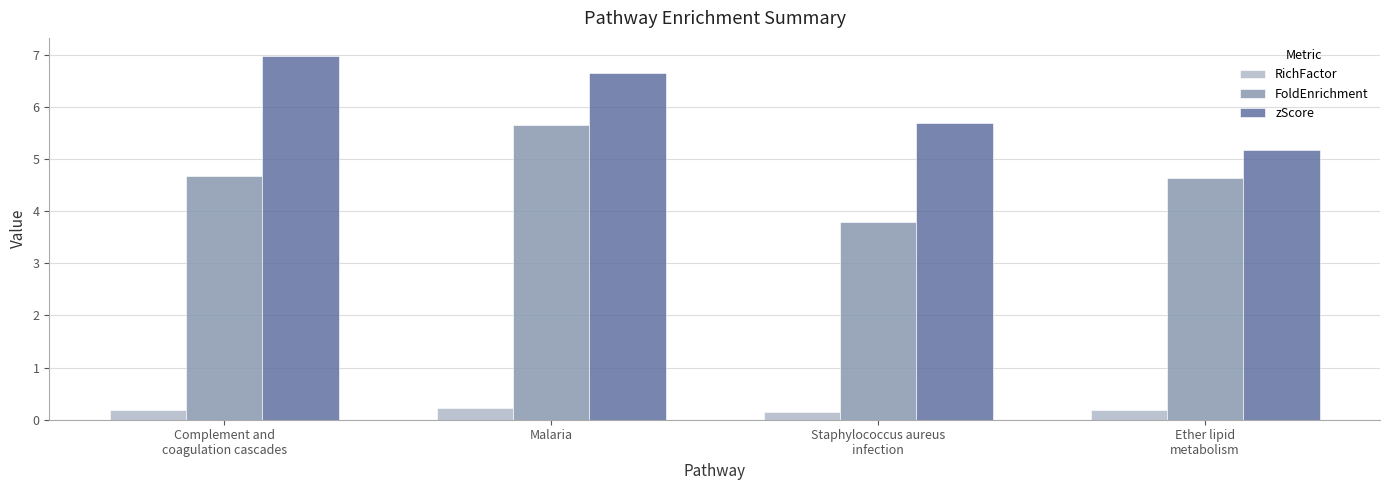

List the series in order of their peak value, lowest first.

RichFactor, FoldEnrichment, zScore